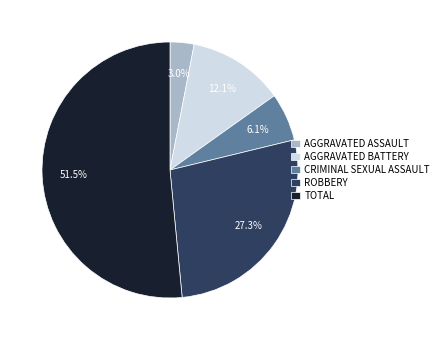

Which slice represents more than half of the pie?

TOTAL